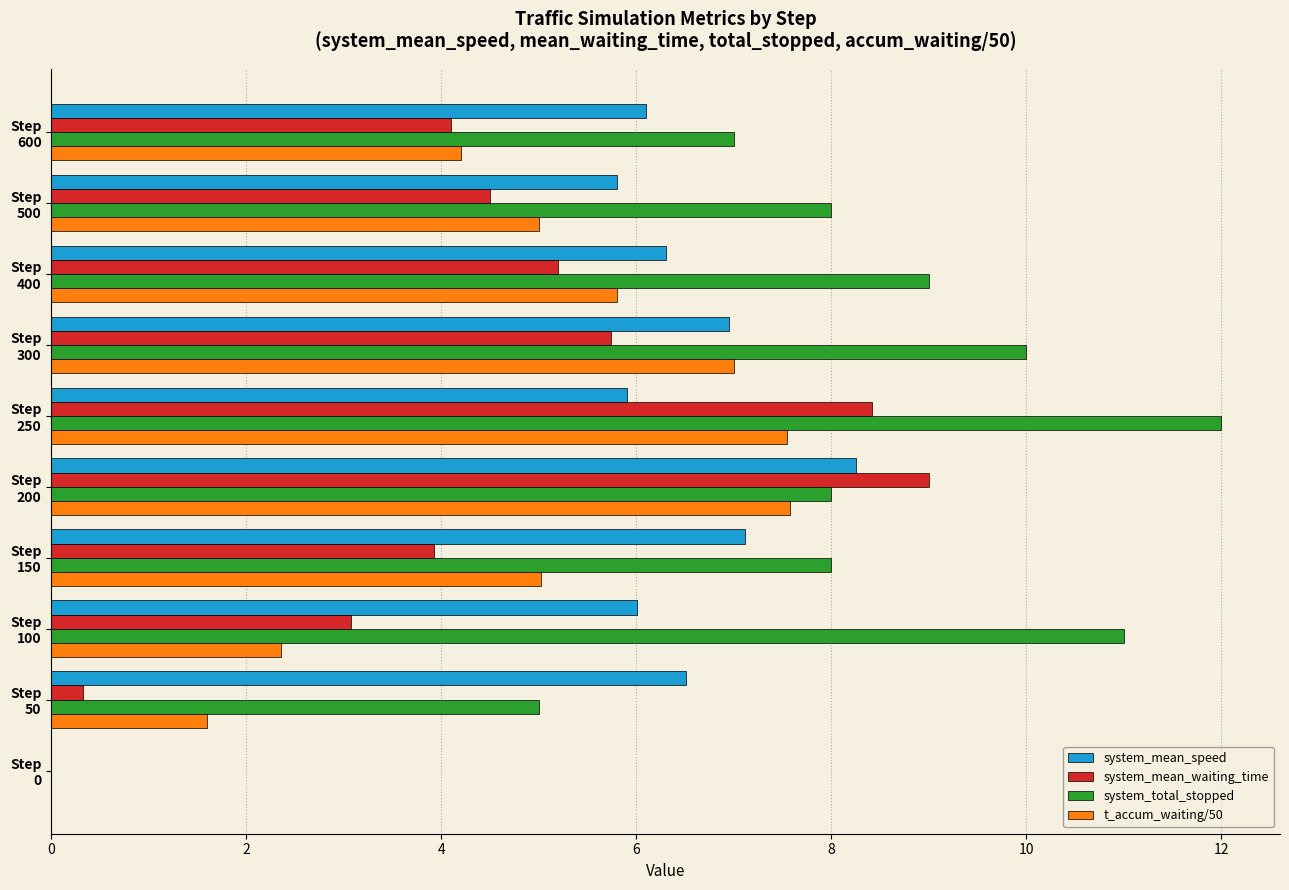

Which series has the largest total across all categories?

system_total_stopped